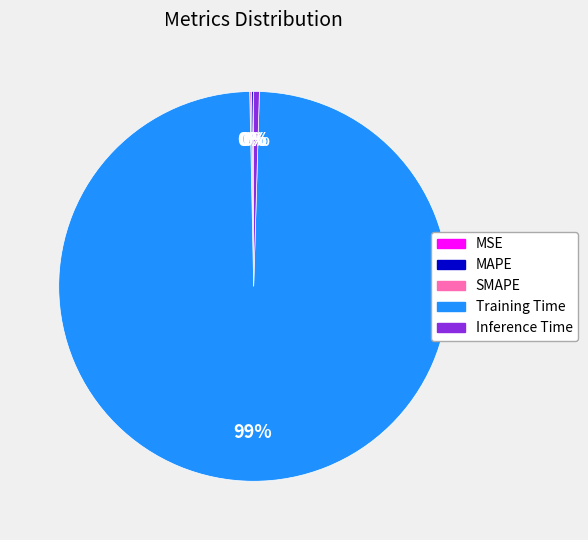

What is the majority slice?

Training Time